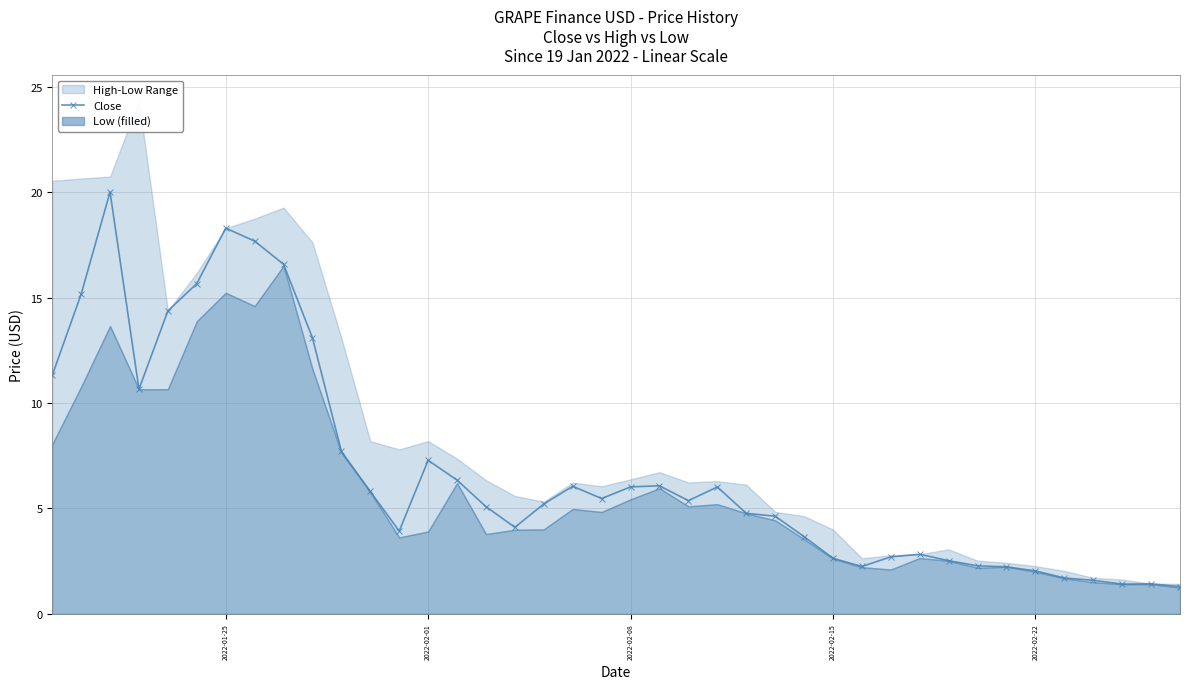

Reading left to right, transcribe all the data shown in this chart.

11.3	15.2	20.0	10.7	14.4	15.7	18.3	17.7	16.6	13.1	7.7	5.8	3.9	7.3	6.3	5.1	4.1	5.2	6.1	5.5	6.0	6.1	5.4	6.0	4.8	4.6	3.7	2.6	2.2	2.7	2.8	2.5	2.3	2.2	2.0	1.7	1.6	1.4	1.4	1.3